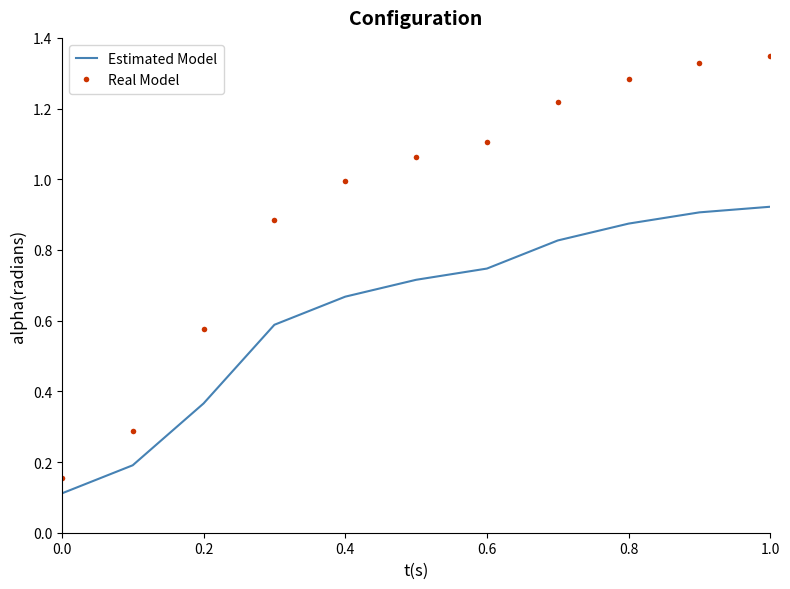

Which series has the largest total across all categories?

Real Model